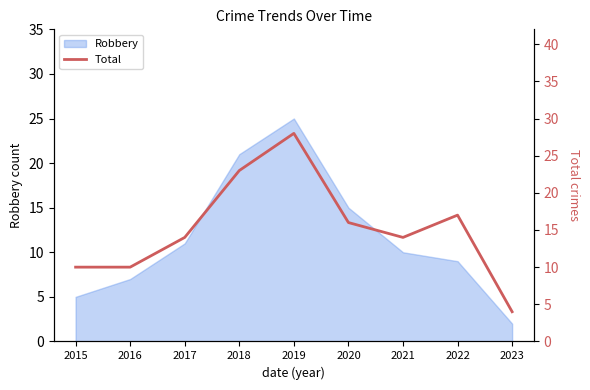

The value of Robbery at 2019 is 25. True or false?

True